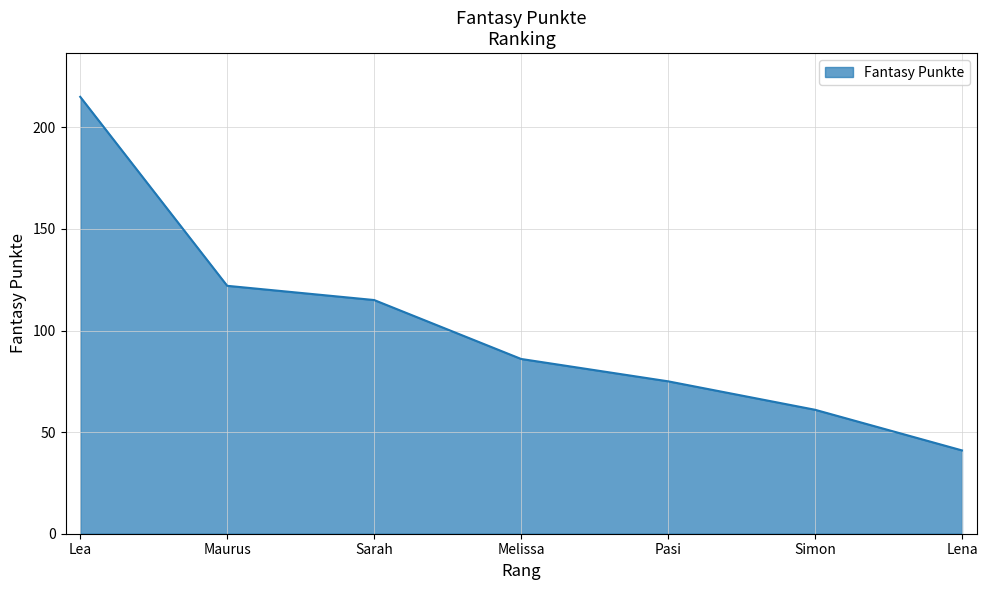

Which has a higher value, Simon or Lena?

Simon